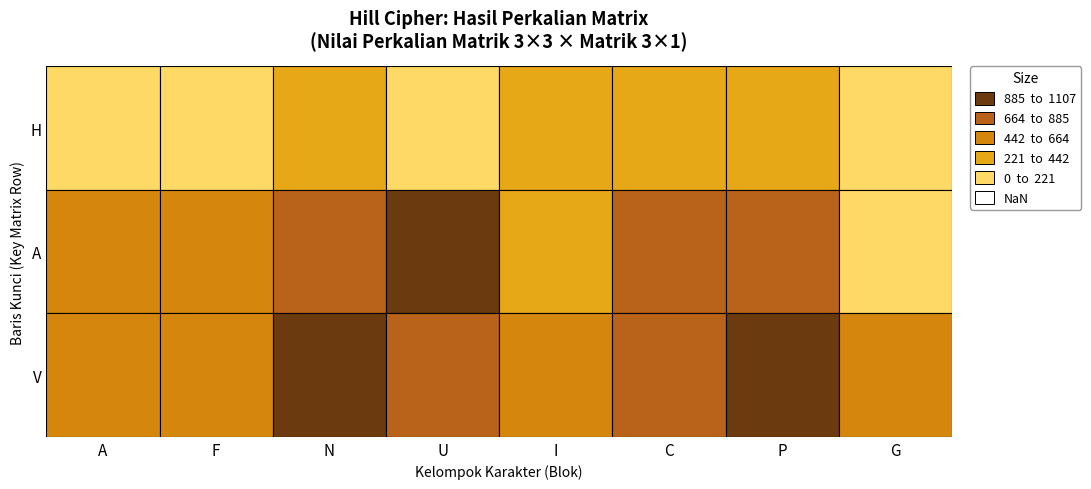

At how many categories does at least one series exceed 712?

4